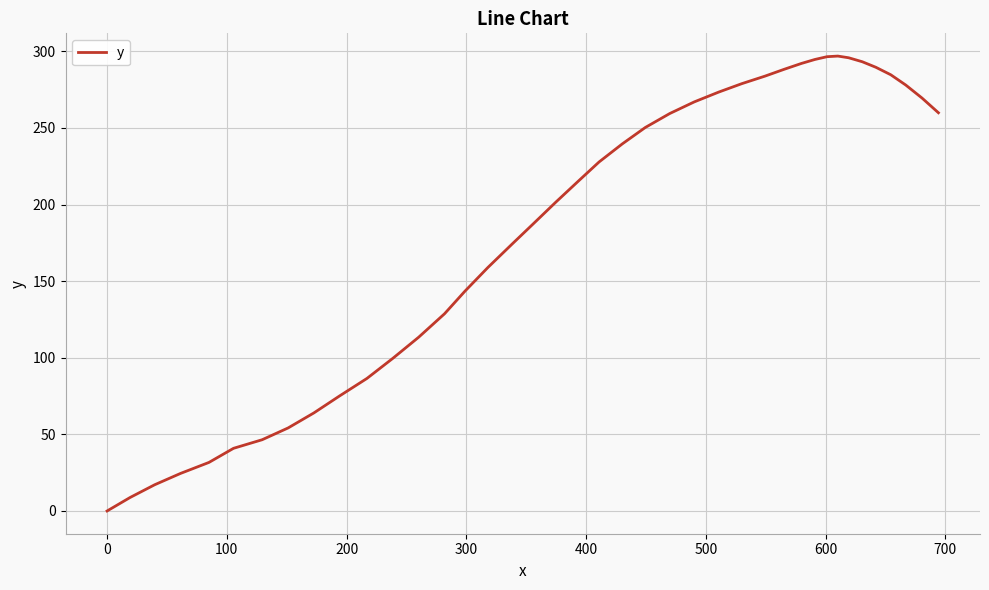

What is the maximum value shown in the chart?

296.9